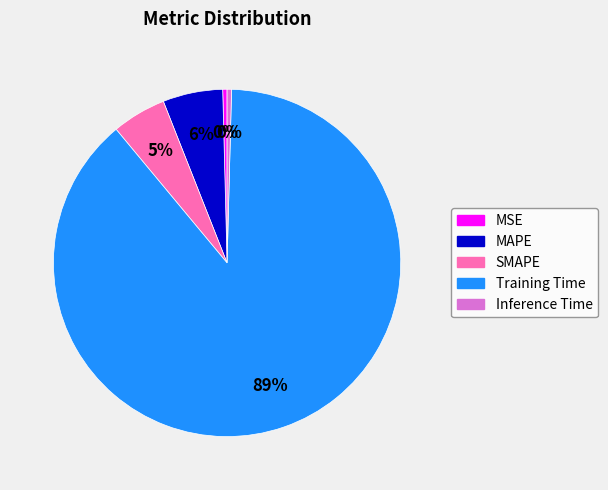

Do MSE and SMAPE together represent more than half of the pie?

No